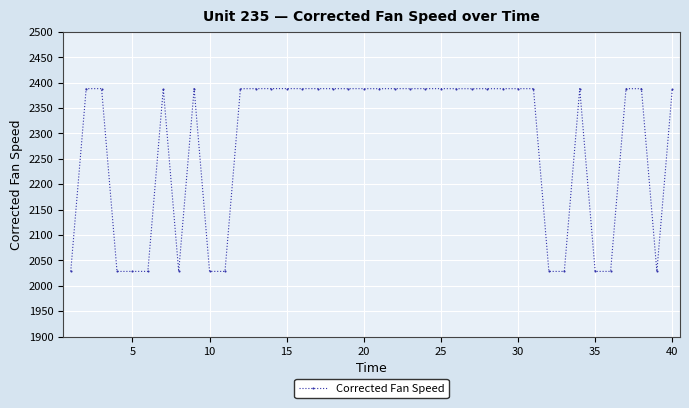

Does the chart display data point markers on the line(s)?

Yes